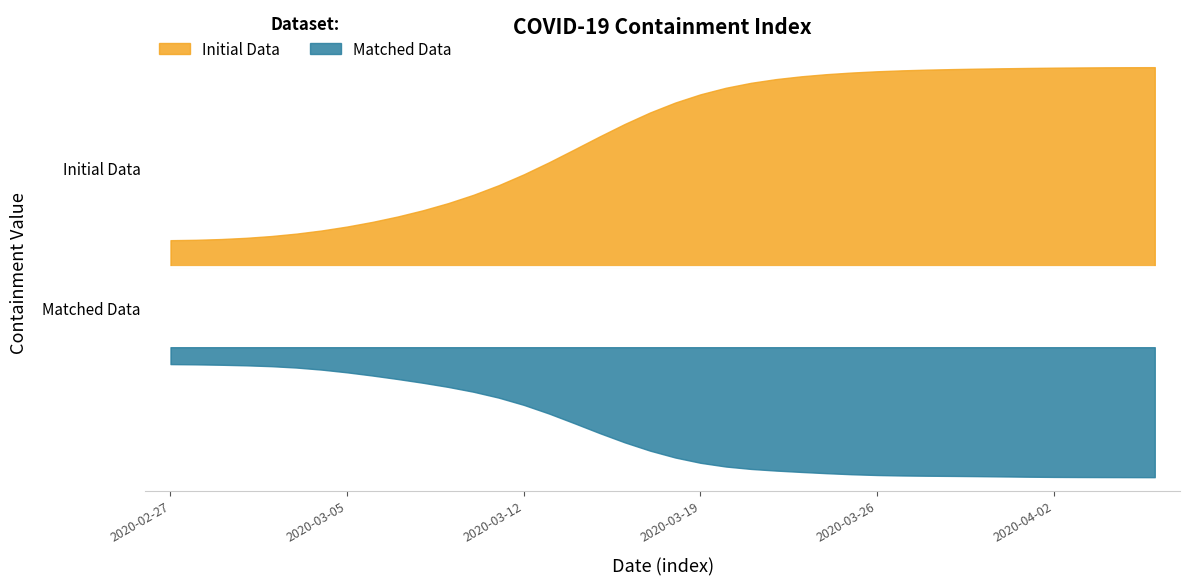

The value at 2020-03-20 is 95. True or false?

False